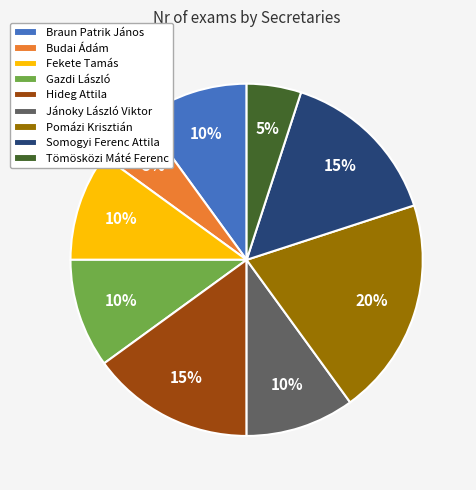

Is it true that Pomázi Krisztián is 20% of the pie?

True